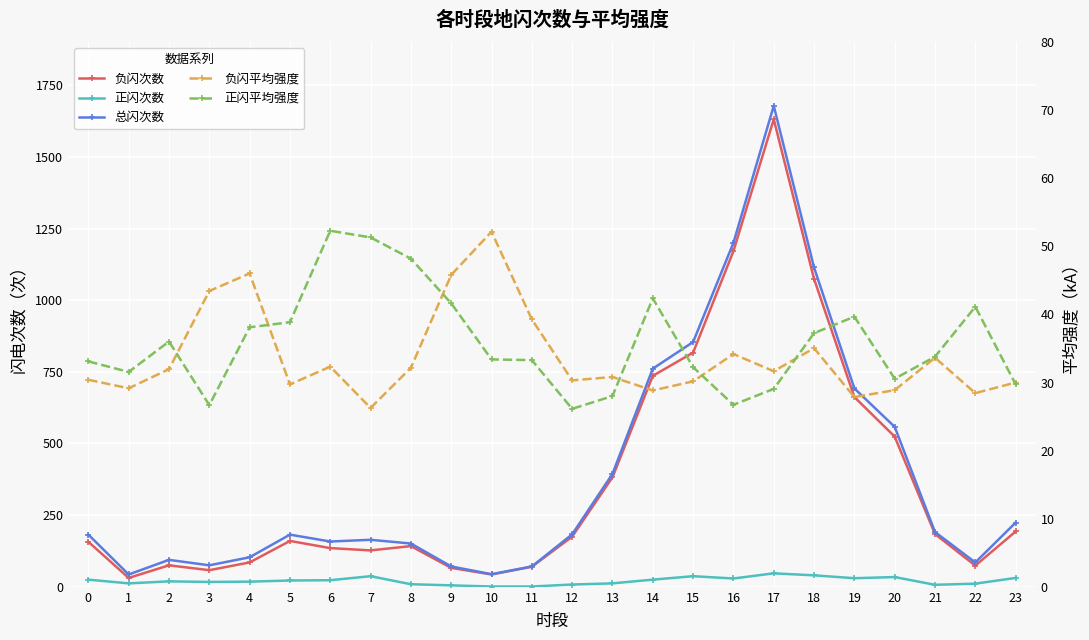

What is the approximate value of 正闪次数 at 3?

17.0